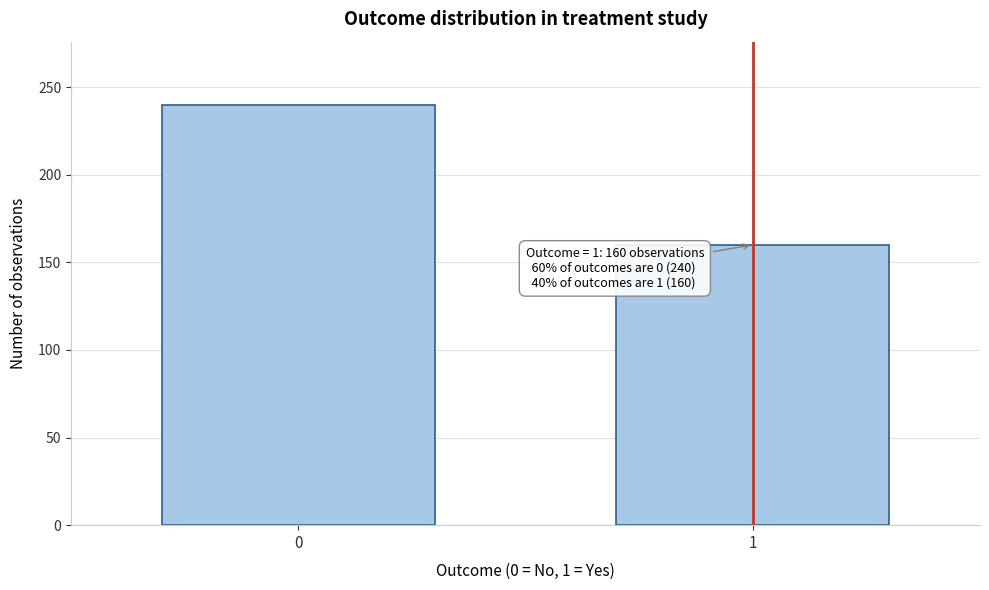

Reading left to right, transcribe all the data shown in this chart.

0=240	1=160